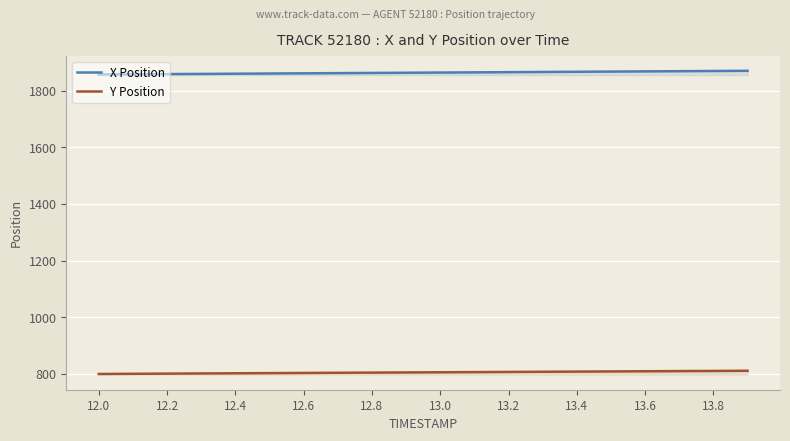

The value of X Position at 13.6 is 1867.7. True or false?

True